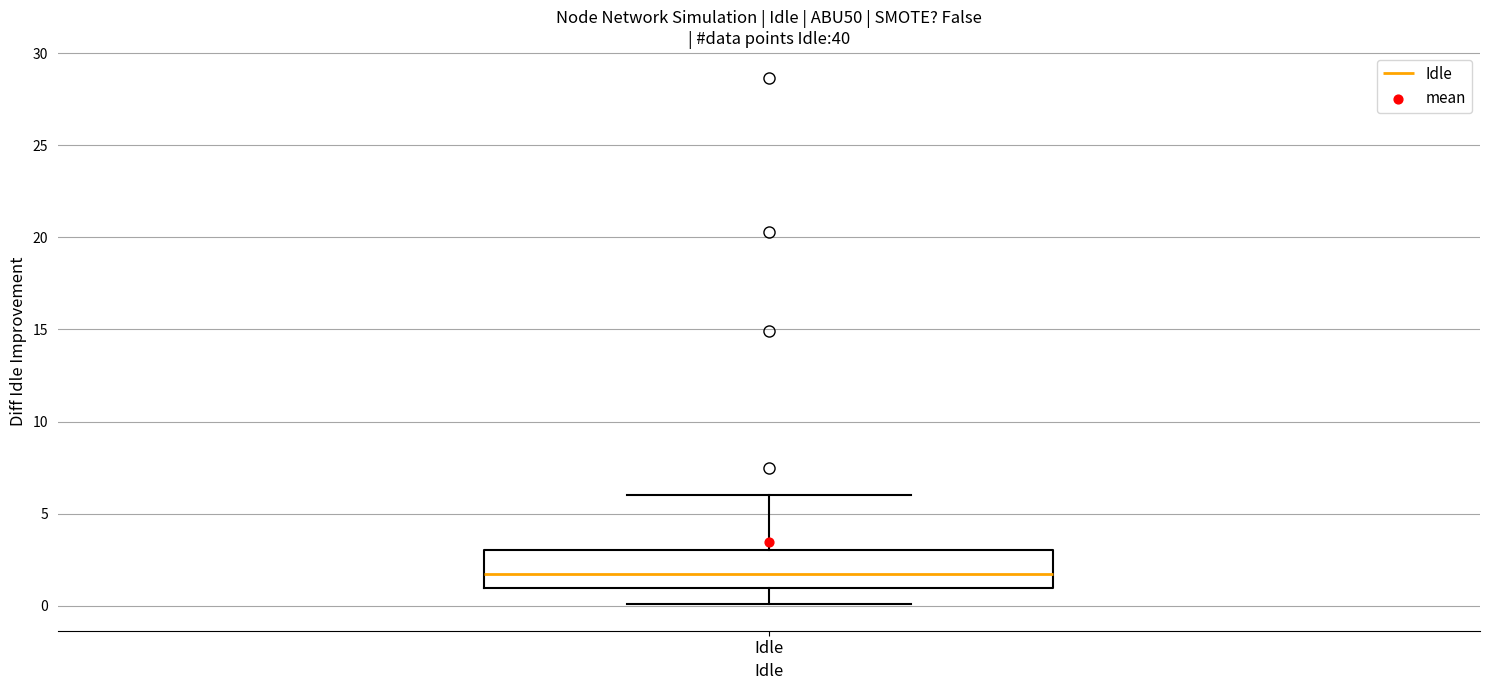

Read this box plot against the y-axis: the position of the median line, the range covered by the box, and the ends of both whiskers. The values are not printed on the chart, so give them approximately, as read against the axis.

median 1.5, box 1.0 to 3.0, whiskers 0.0 to 6.0